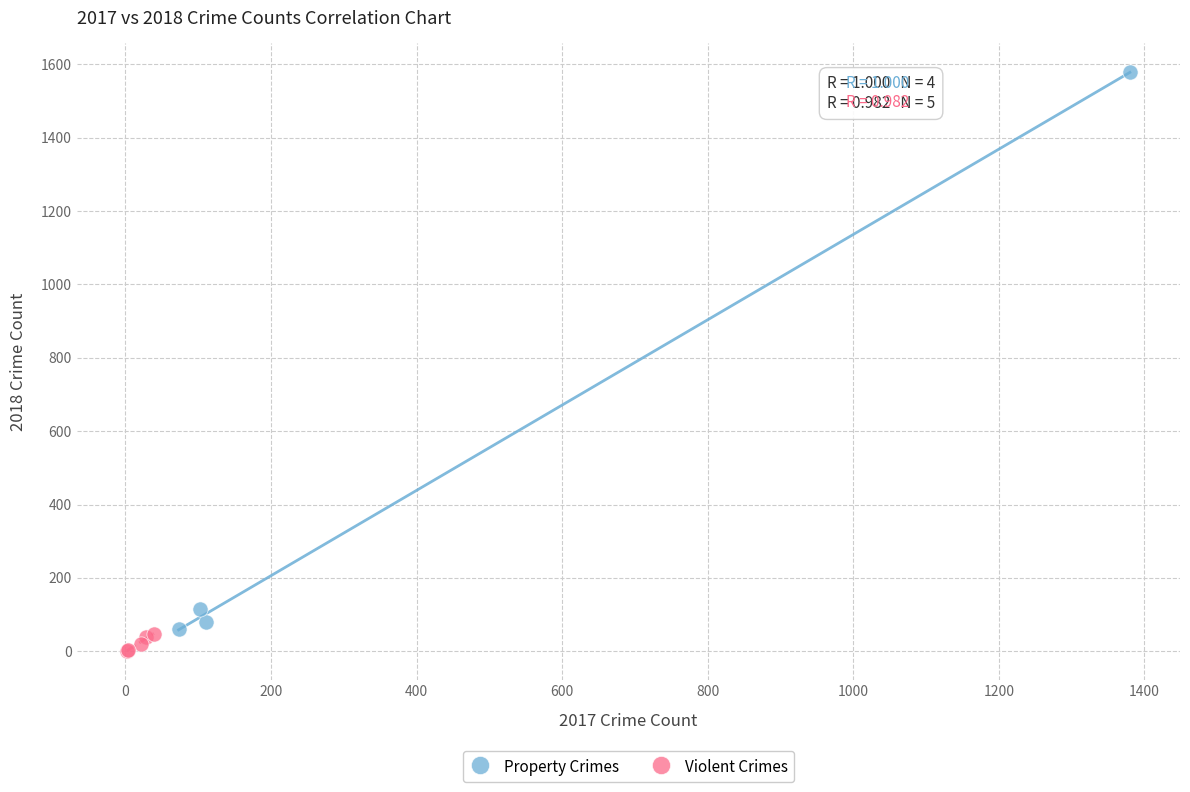

Which series contains the lowest Y value?

Violent Crimes